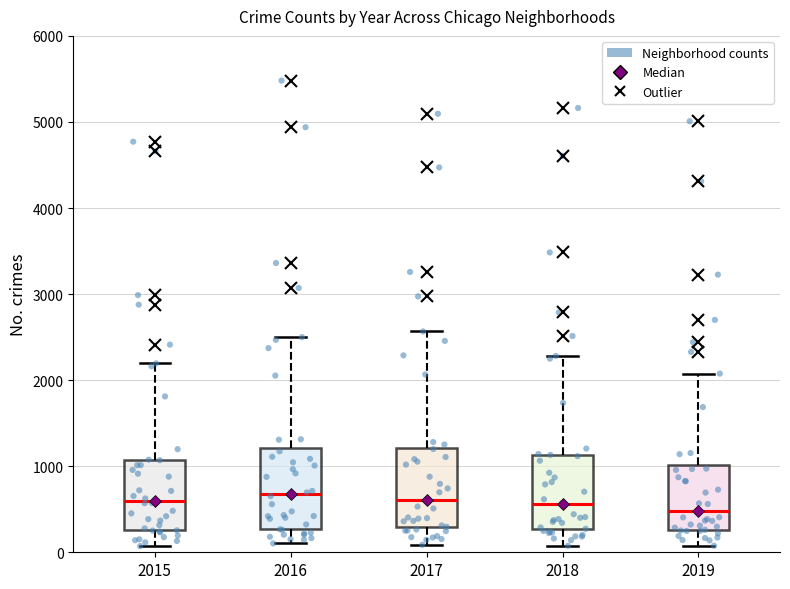

Reading left to right, transcribe this box plot: for each box, give where its median line is, the range the box spans, and where its two whiskers end, as read against the y-axis. The values are not printed on the chart, so give them approximately, as read against the axis.

2015: median 600, box 300 to 1100, whiskers 100 to 2200
2016: median 700, box 300 to 1200, whiskers 100 to 2500
2017: median 600, box 300 to 1200, whiskers 100 to 2600
2018: median 600, box 300 to 1100, whiskers 100 to 2300
2019: median 500, box 300 to 1000, whiskers 100 to 2100